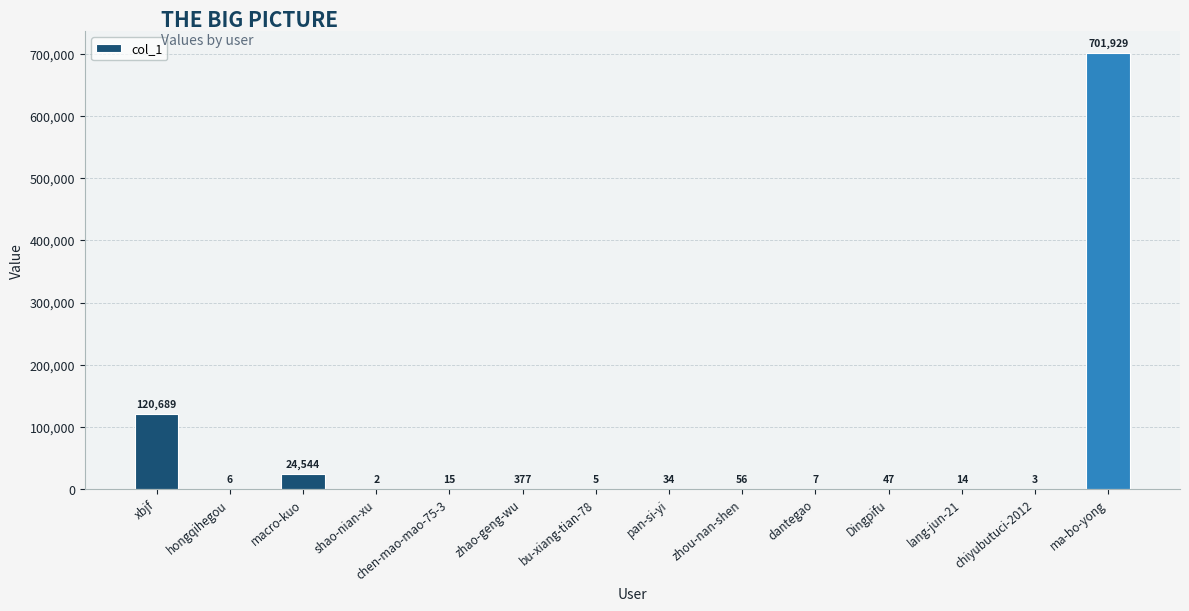

What is the maximum value shown in the chart?

701929